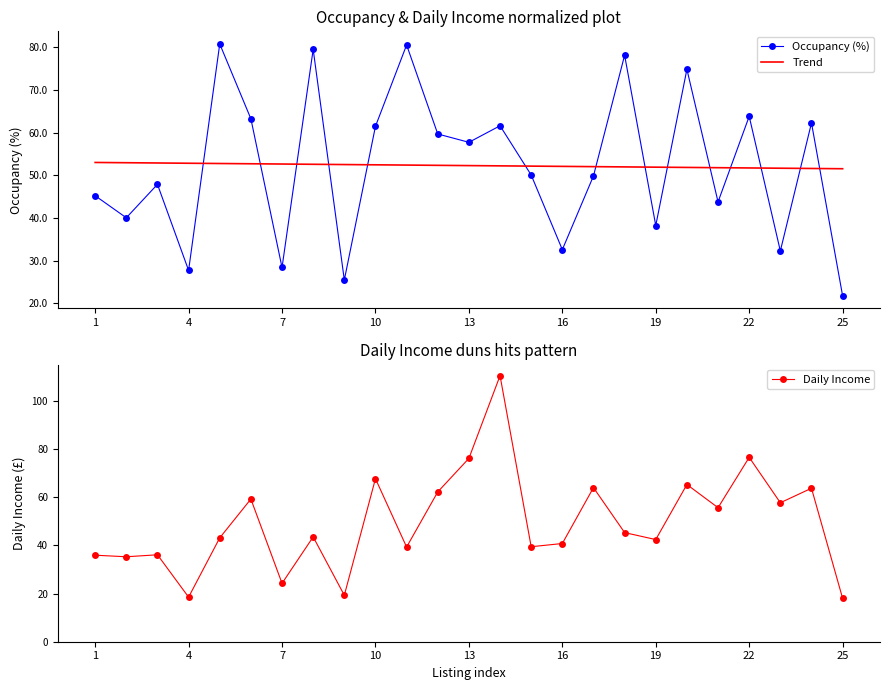

True or false: Daily Income has more than 1 points higher than both neighbors.

True